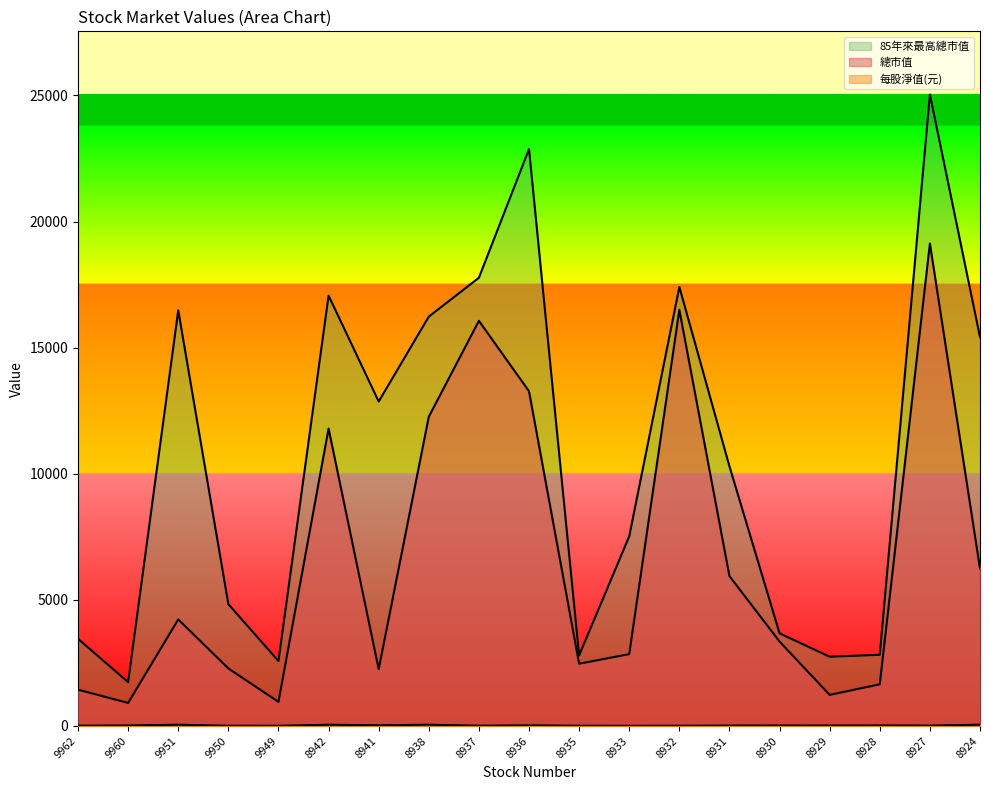

Rank the categories by 85年來最高總市值 value from lowest to highest.

9960, 9949, 8929, 8935, 8928, 9962, 8930, 9950, 8933, 8931, 8941, 8924, 8938, 9951, 8942, 8932, 8937, 8936, 8927